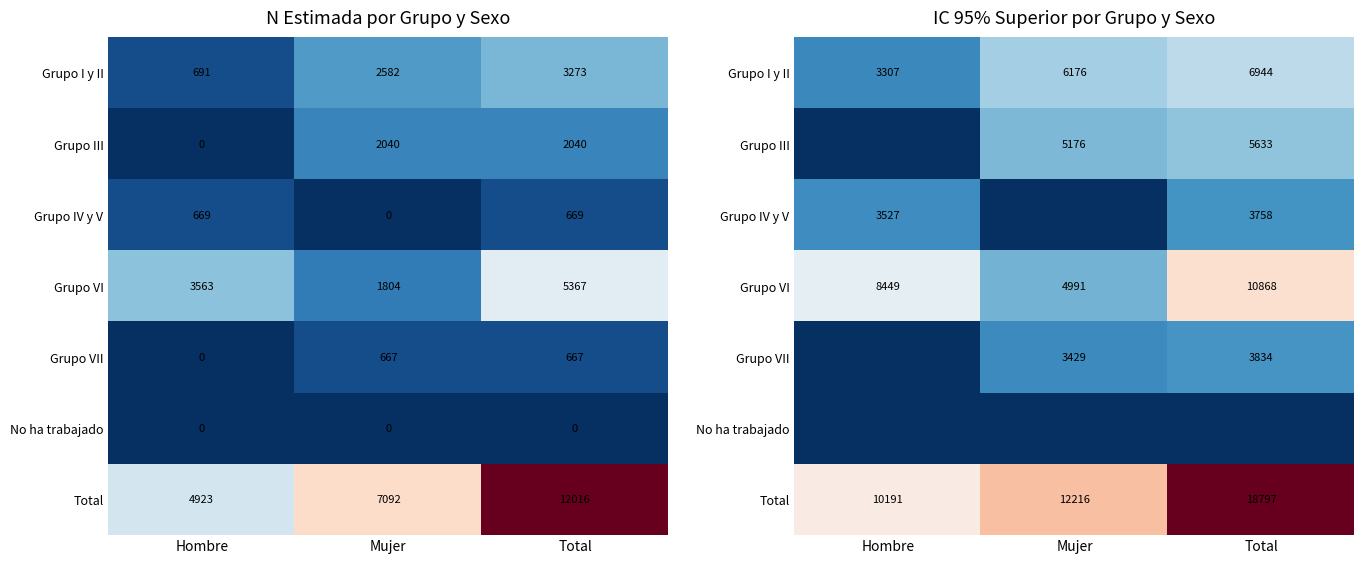

Which series has the largest total across all categories?

Total